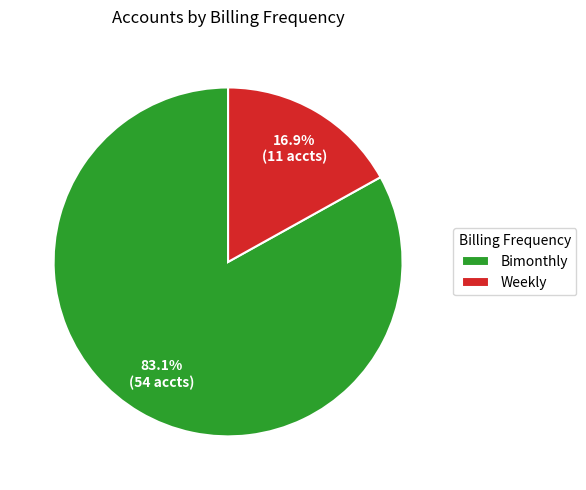

Approximately how many times larger is the value at Weekly compared to Bimonthly?

0.2